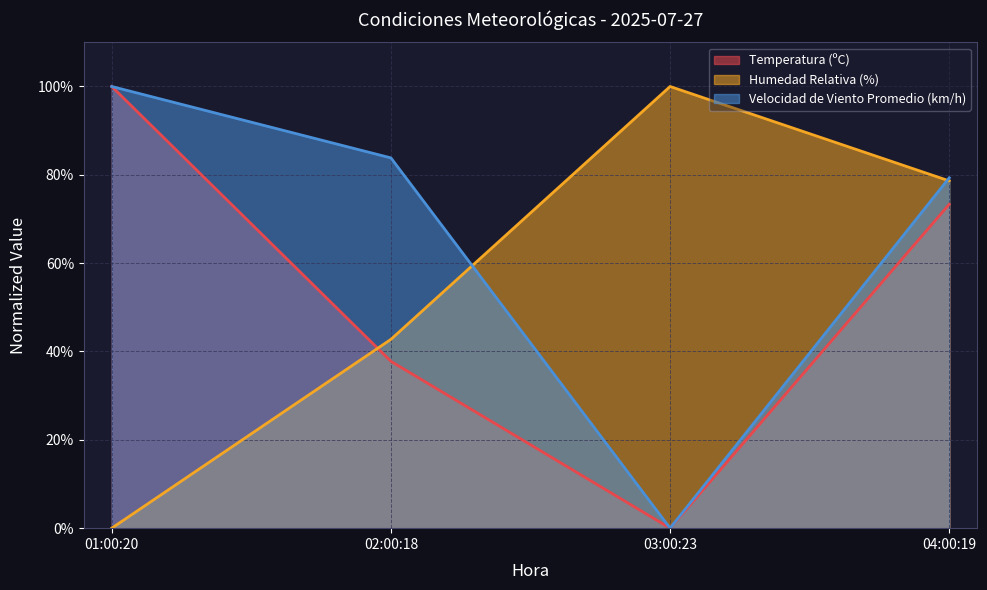

List the series in order of their overall mean, highest first.

Velocidad de Viento Promedio (km/h), Humedad Relativa (%), Temperatura (ºC)